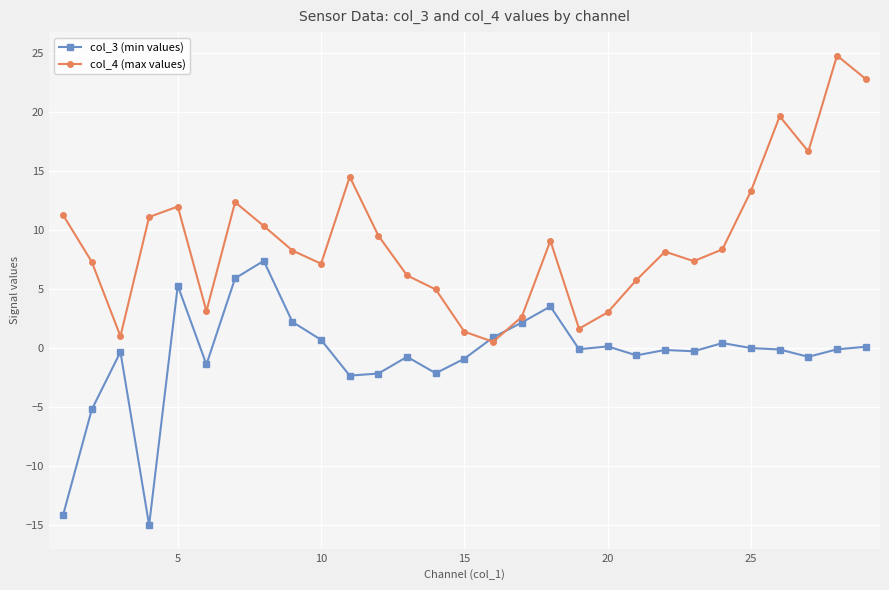

What is the minimum value shown in the chart?

-15.0